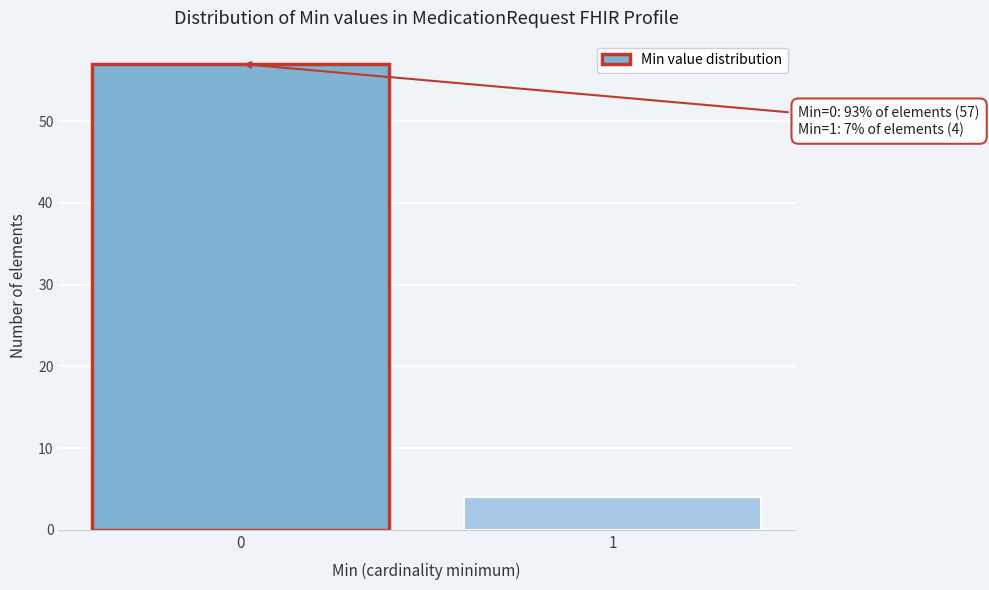

Reading left to right, what are all the values shown in this chart?

57	4